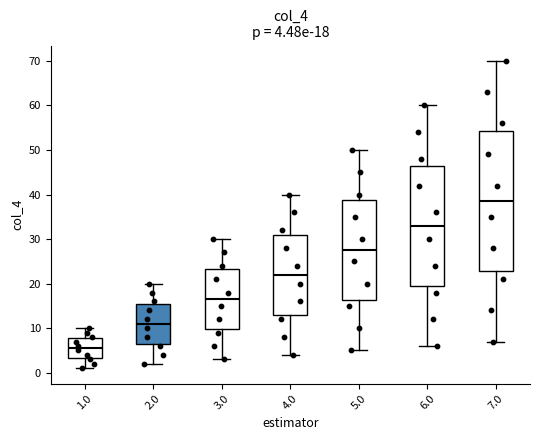

Which box's median line is the lowest?

1.0